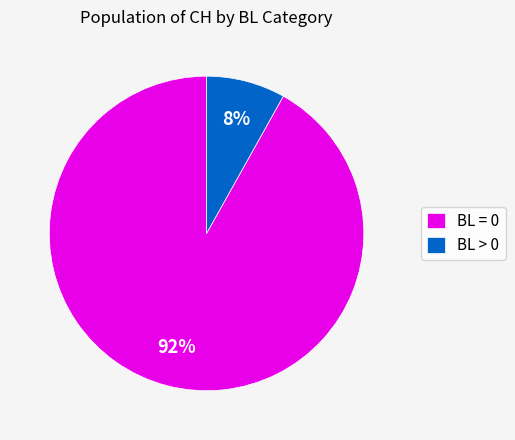

Is there a majority slice in this chart?

Yes